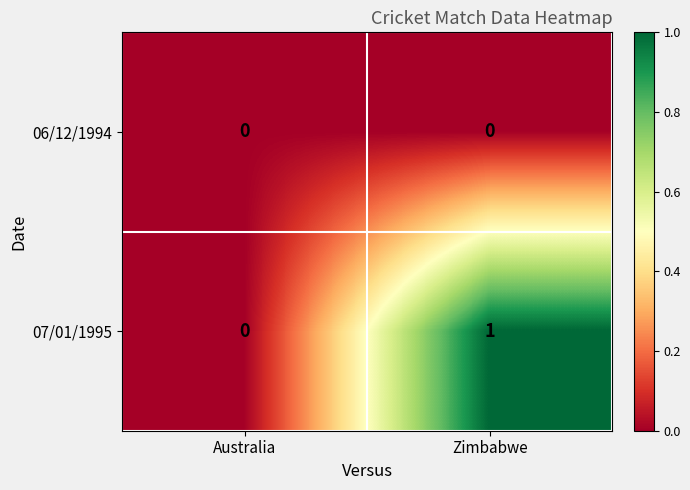

Which category has the highest value in the 07/01/1995 series?

Zimbabwe